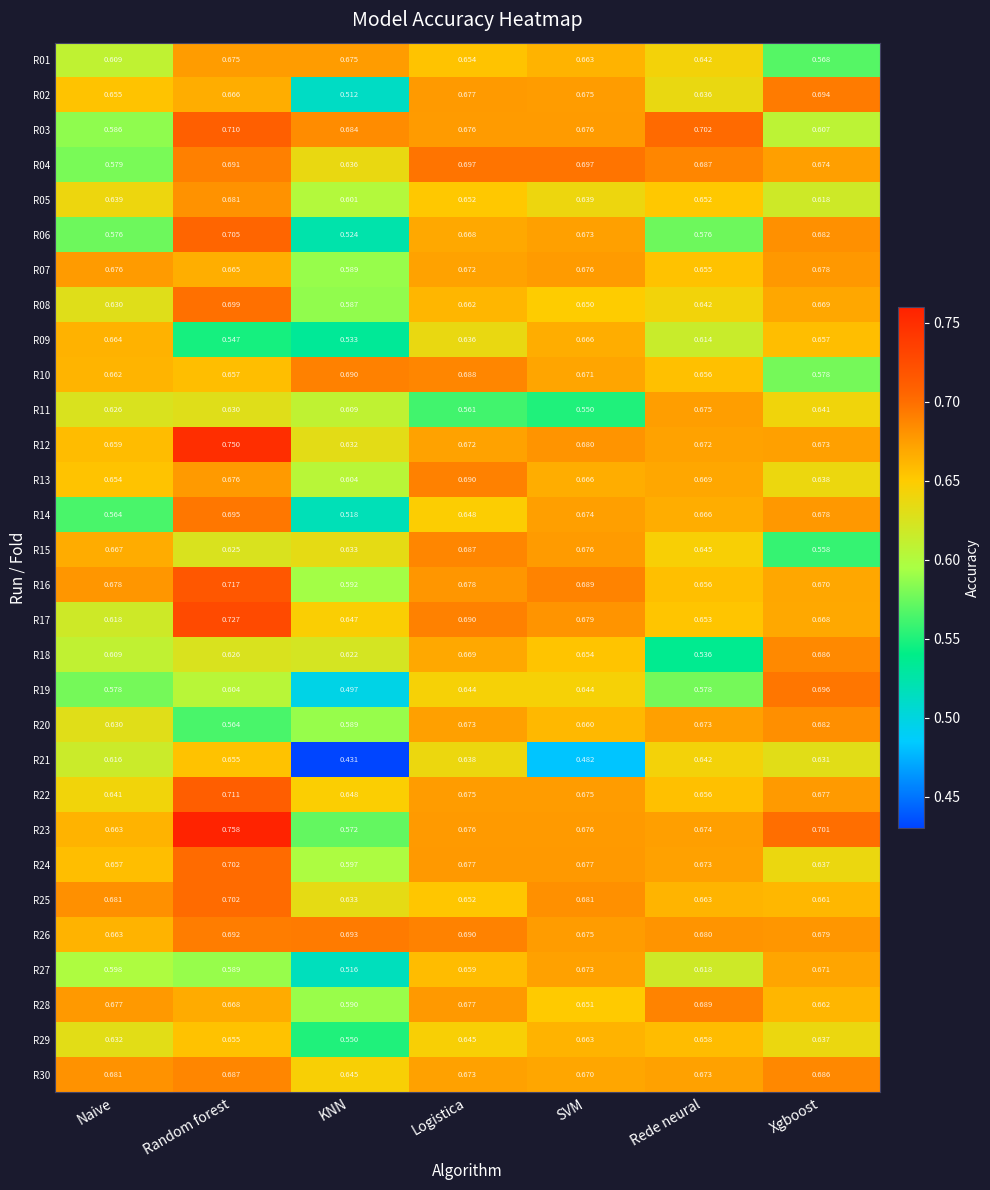

Count the number of categories in the chart.

7